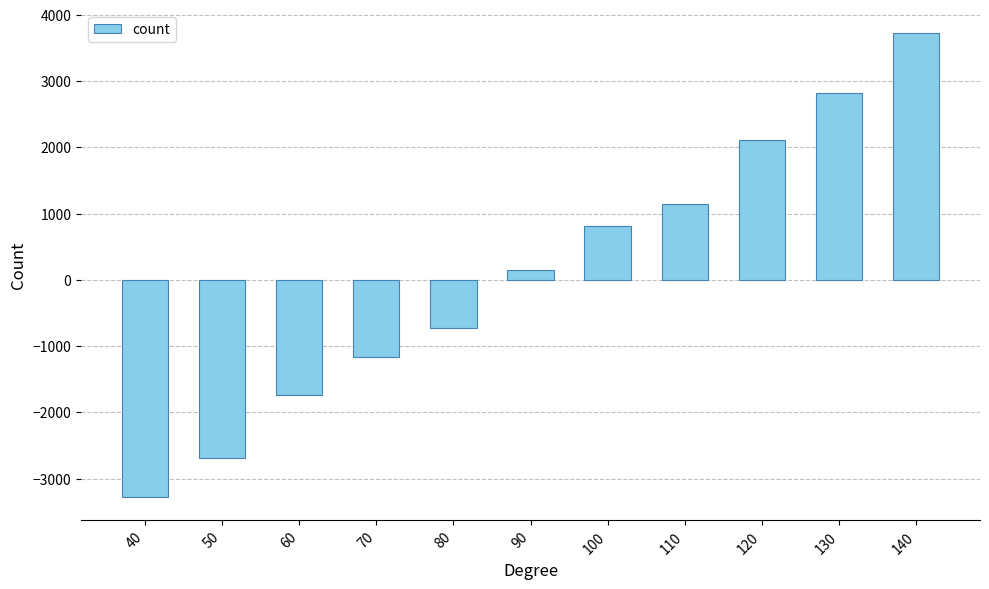

What is the sum of the values at 60 and 100?

-935